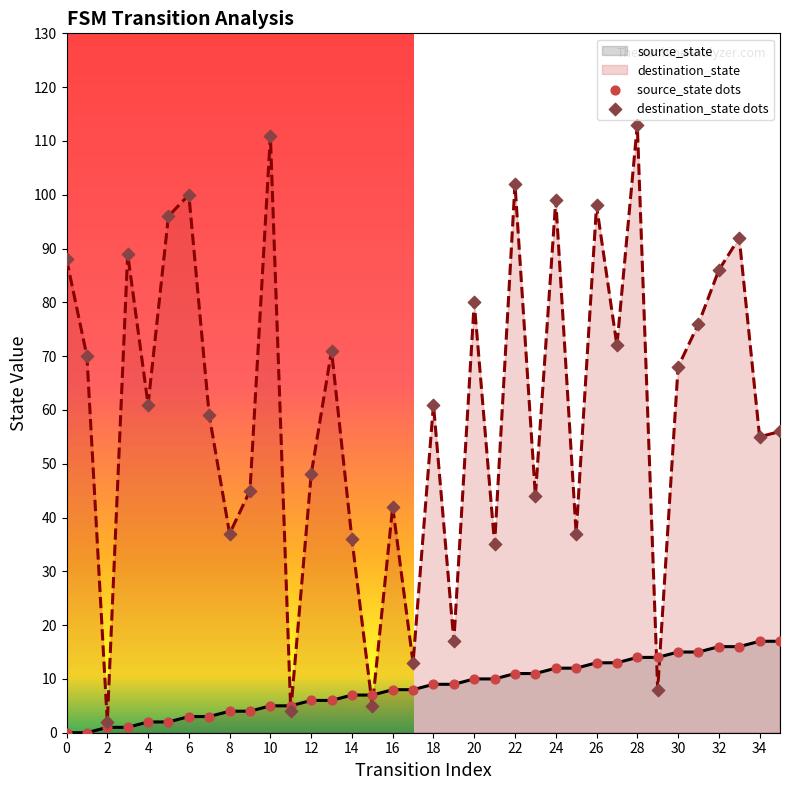

What is the total value across all series at 32?

102